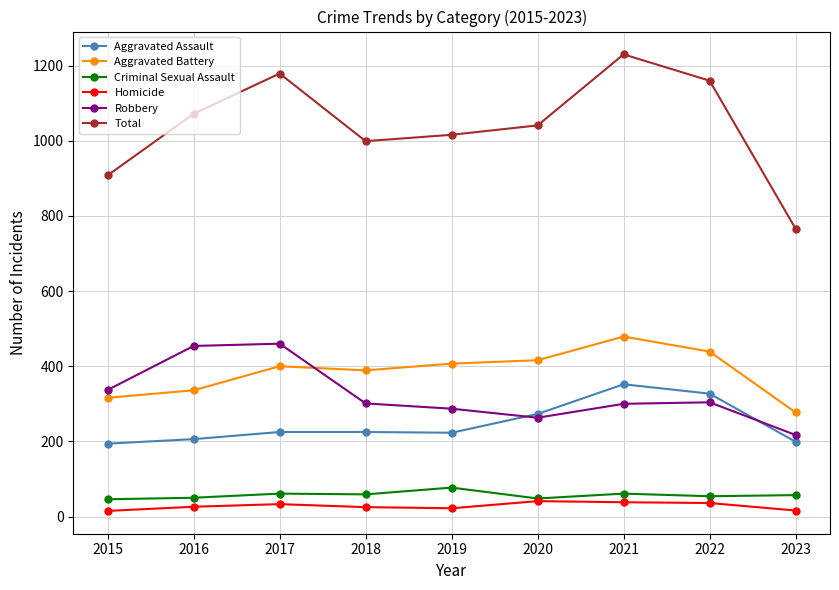

Which series has the largest total across all categories?

Total